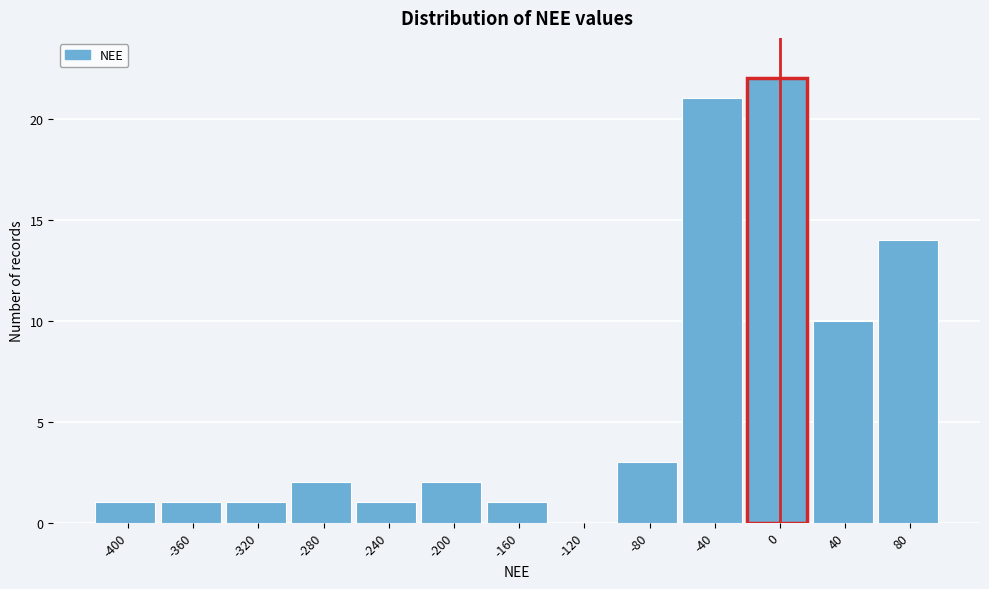

Reading left to right, extract all data points from this chart.

-400=1	-360=1	-320=1	-280=2	-240=1	-200=2	-160=1	-120=0	-80=3	-40=21	0=22	40=10	80=14